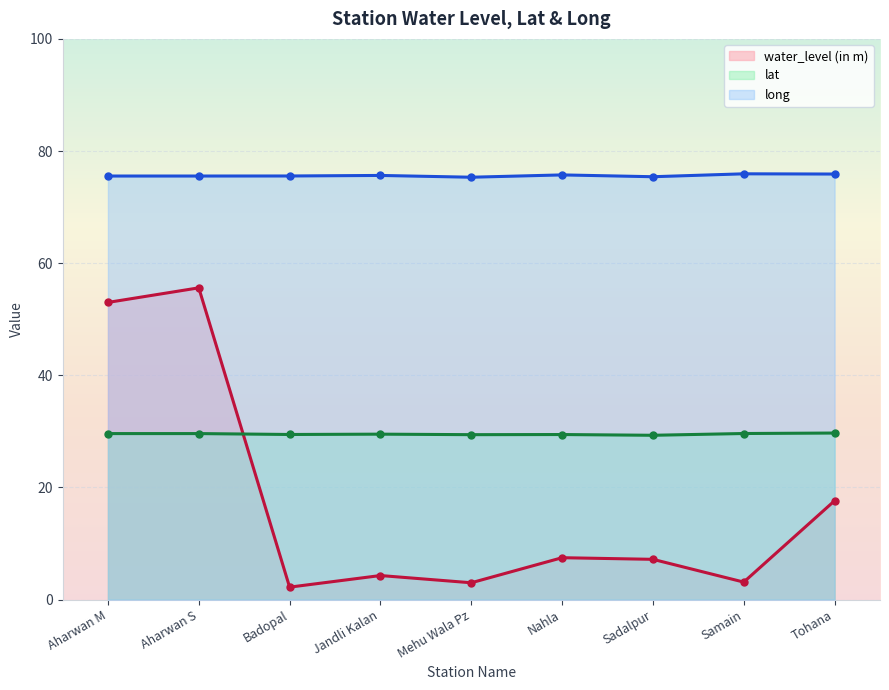

What is the label of the 2nd point from the left?

Aharwan S